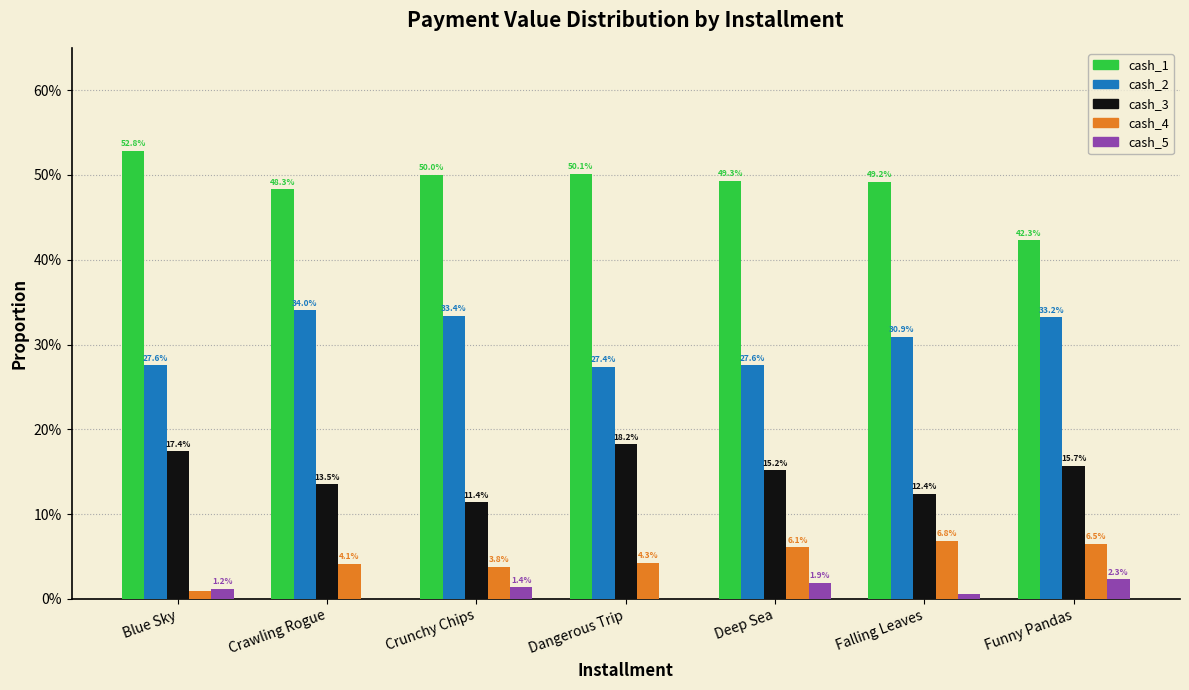

What are all the series names shown in the legend?

cash_1, cash_2, cash_3, cash_4, cash_5